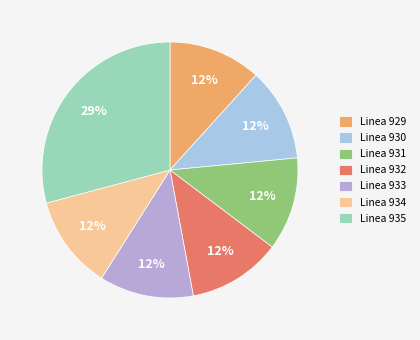

What portion of the pie excludes Linea 930?

88.2%